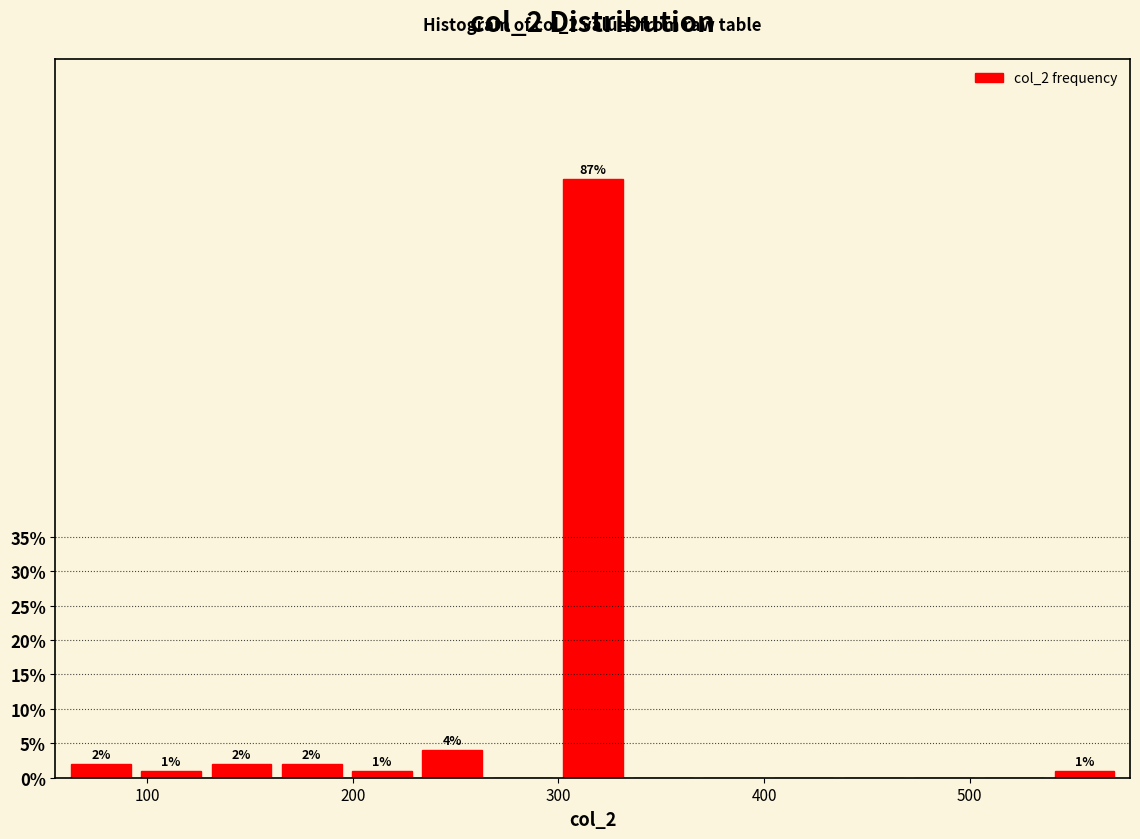

Around what value on the x-axis is the tallest bar? Give the approximate position of its centre, as read against the axis.

320